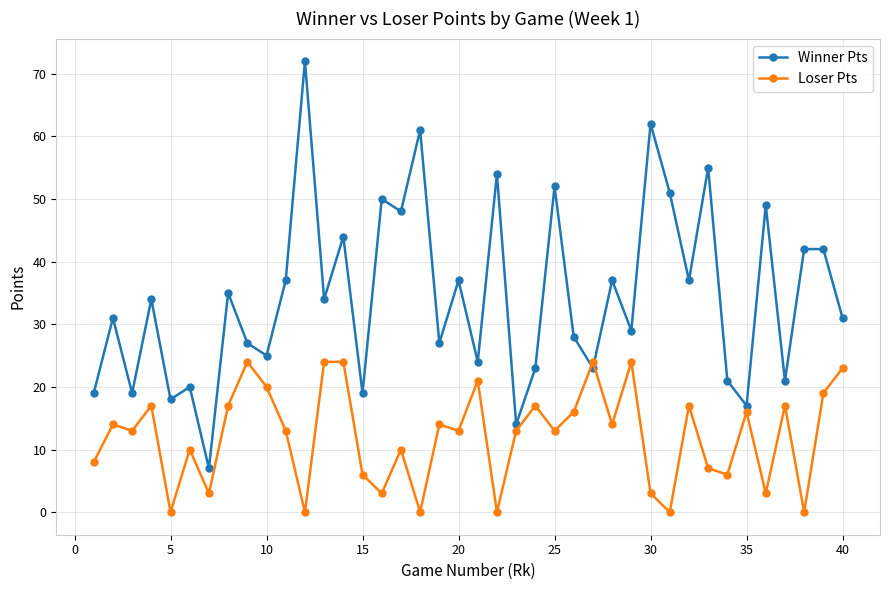

What is the maximum value shown in the chart?

72